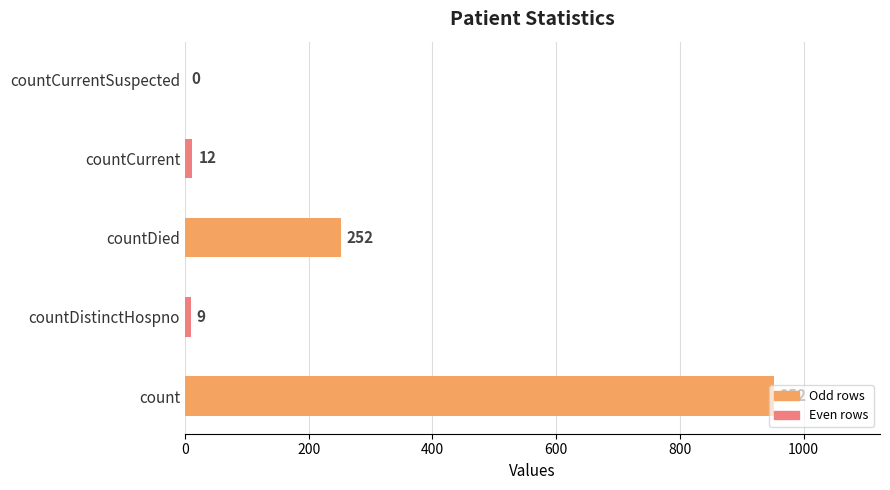

Between countCurrent and countDied, which is larger?

countDied